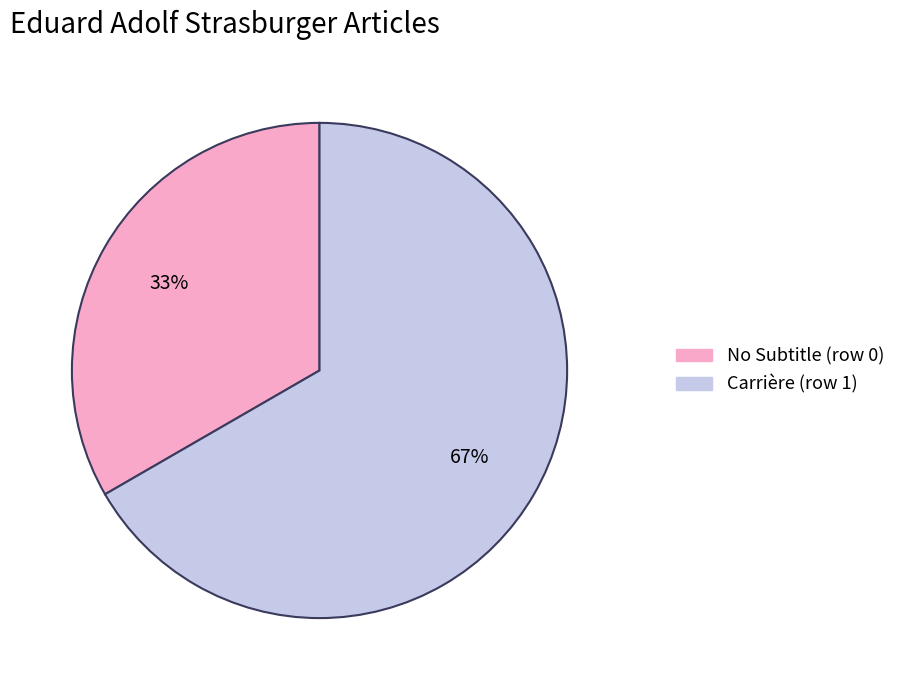

To the nearest percent, what is the combined percentage of Carrière (row 1) and No Subtitle (row 0)?

100%